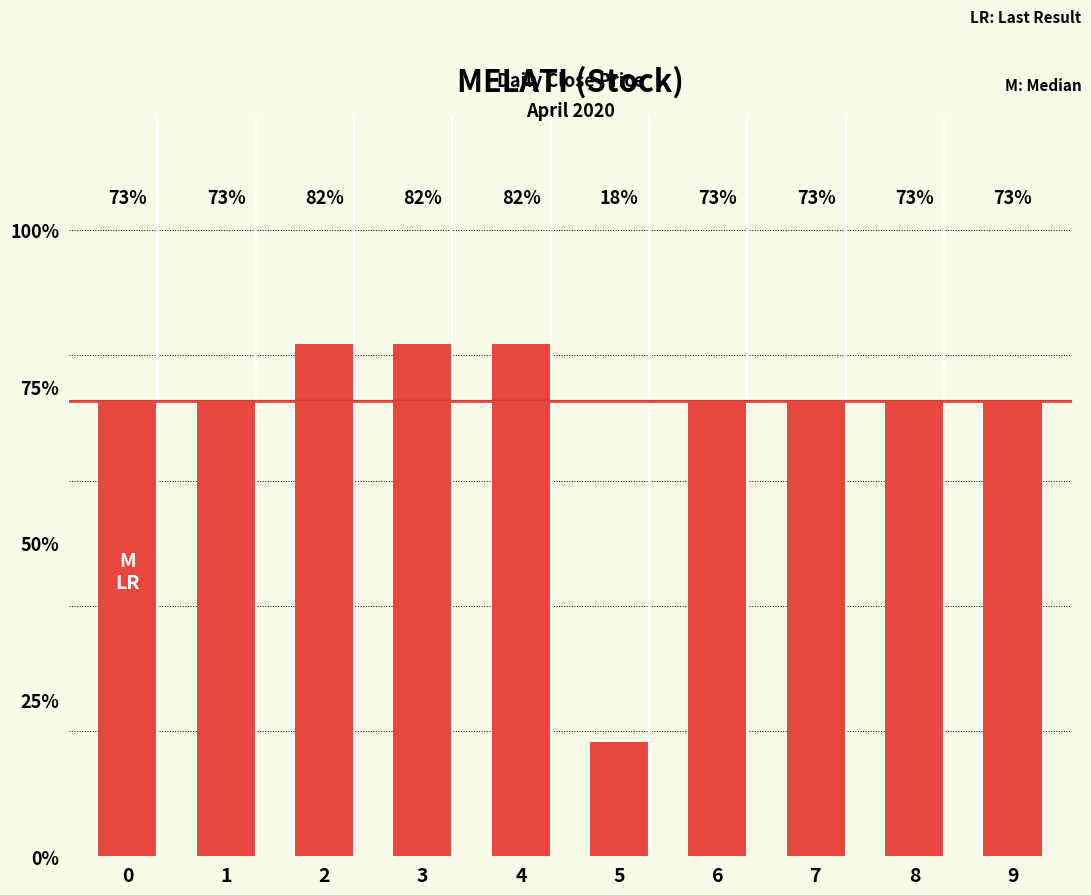

Where is the data nearest to the value 0?

5